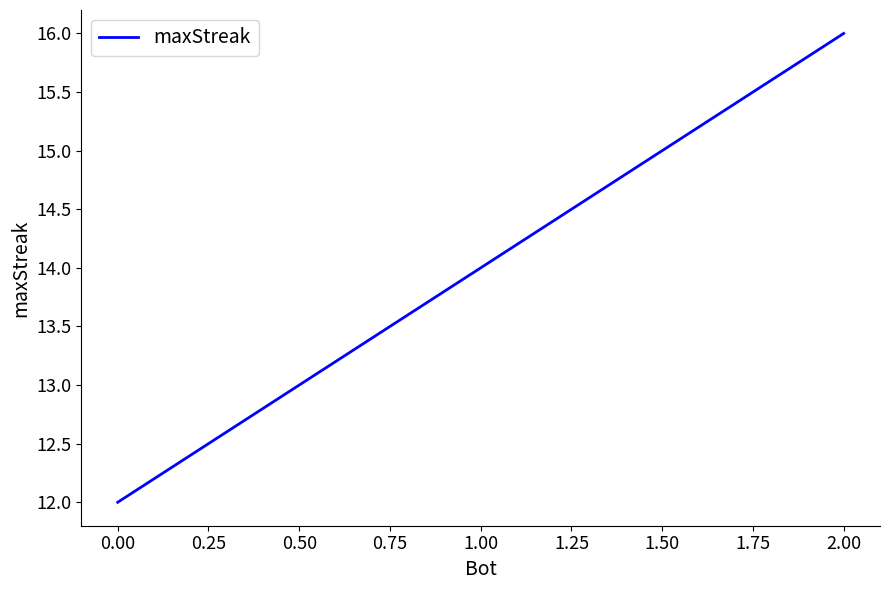

The chart shows a value of 5 at 0.00. True or false?

False